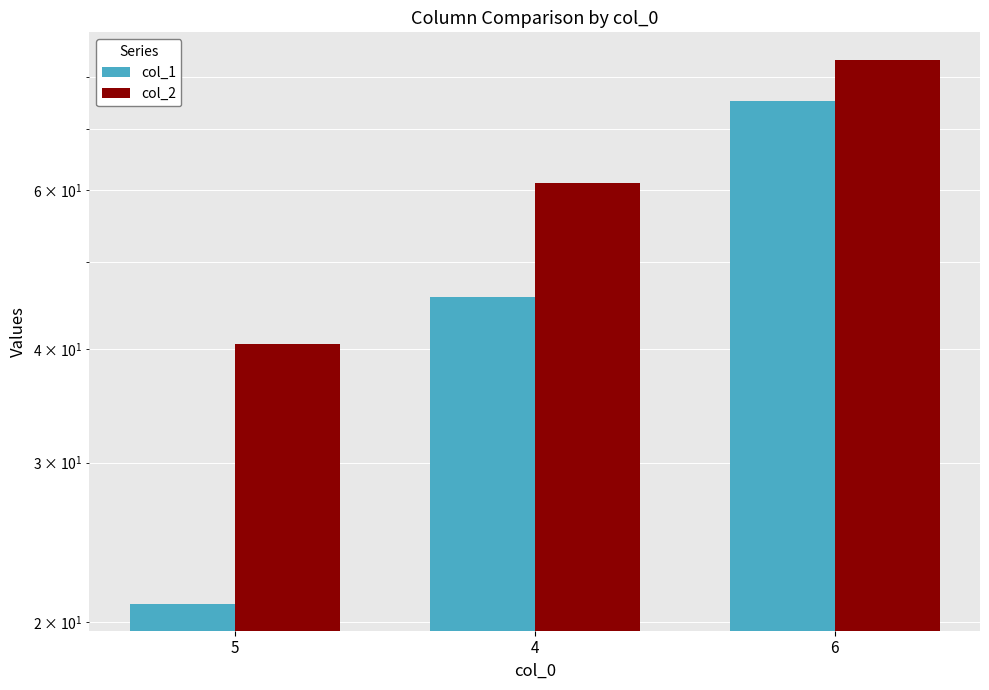

At 4, list the series in order from smallest to largest.

col_1, col_2